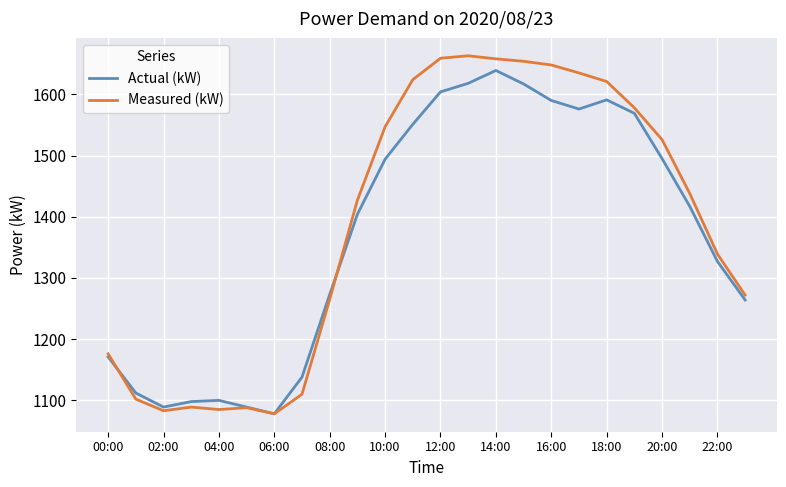

What is the lowest value of the Measured (kW) series?

1078